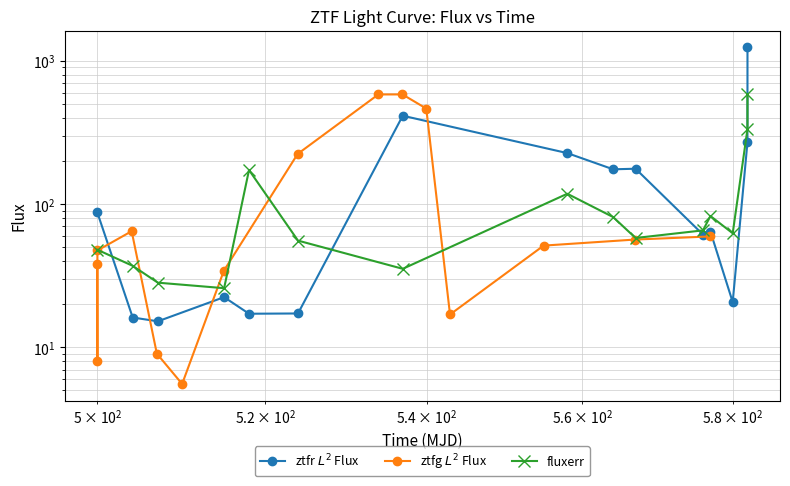

The ztfr $L^2$ Flux series shows 102.0 at 10. True or false?

False